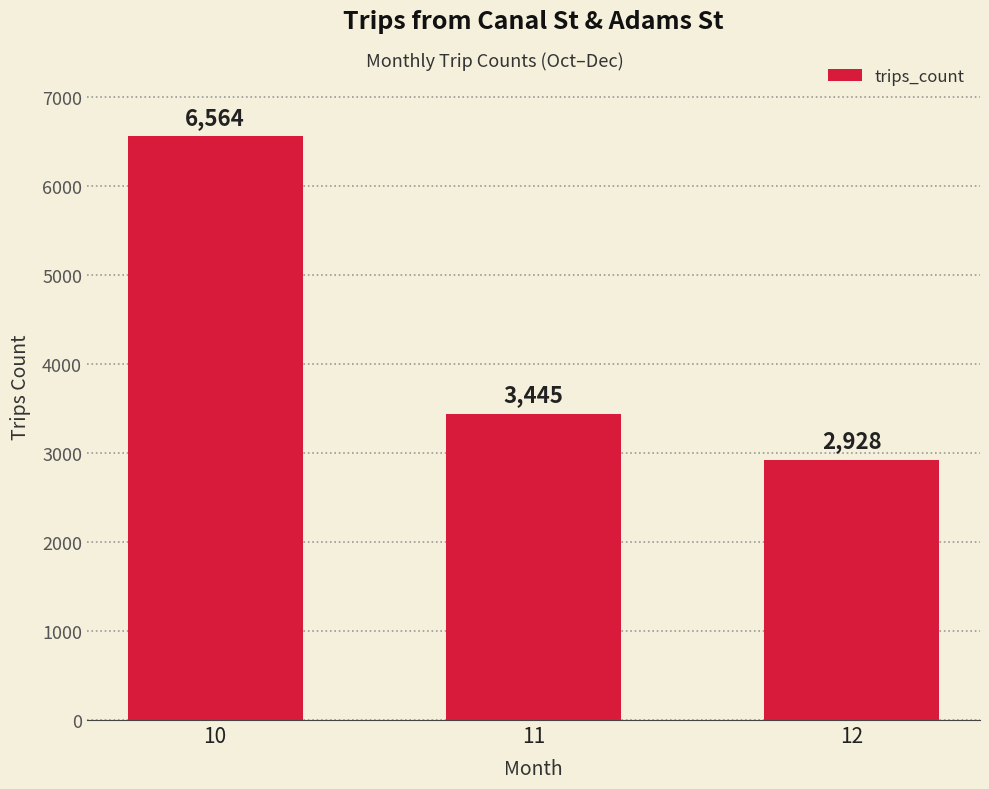

How many series are shown in this chart?

1